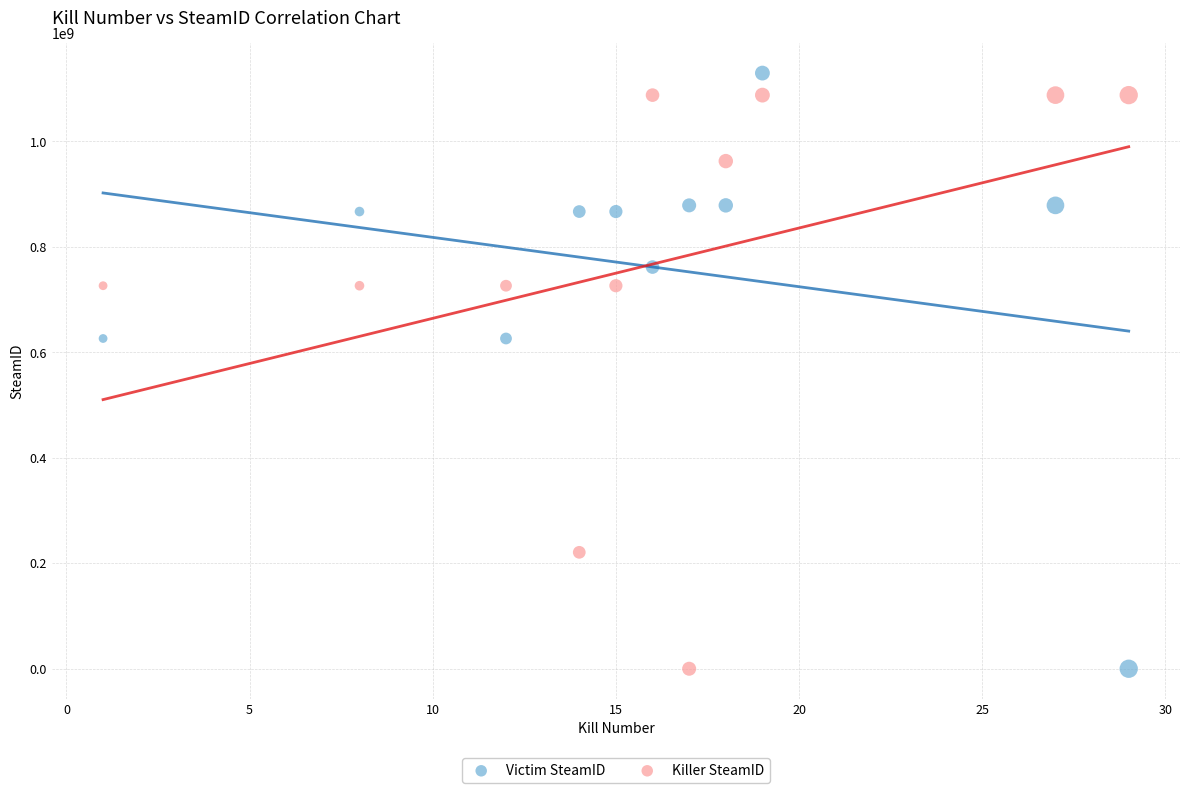

Across all data points, what is the range of Y values (max minus min)?

1129695455